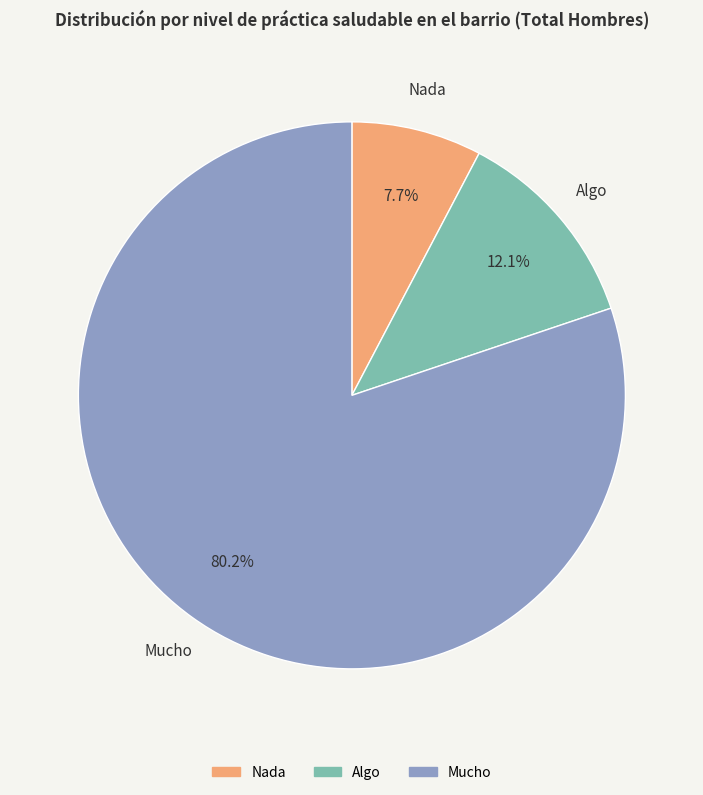

The Algo slice represents 12% of the pie. True or false?

True